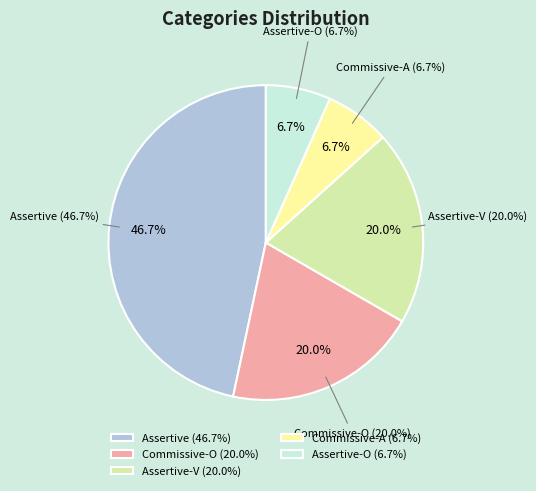

What percentage is the Assertive slice, to the nearest percent?

47%